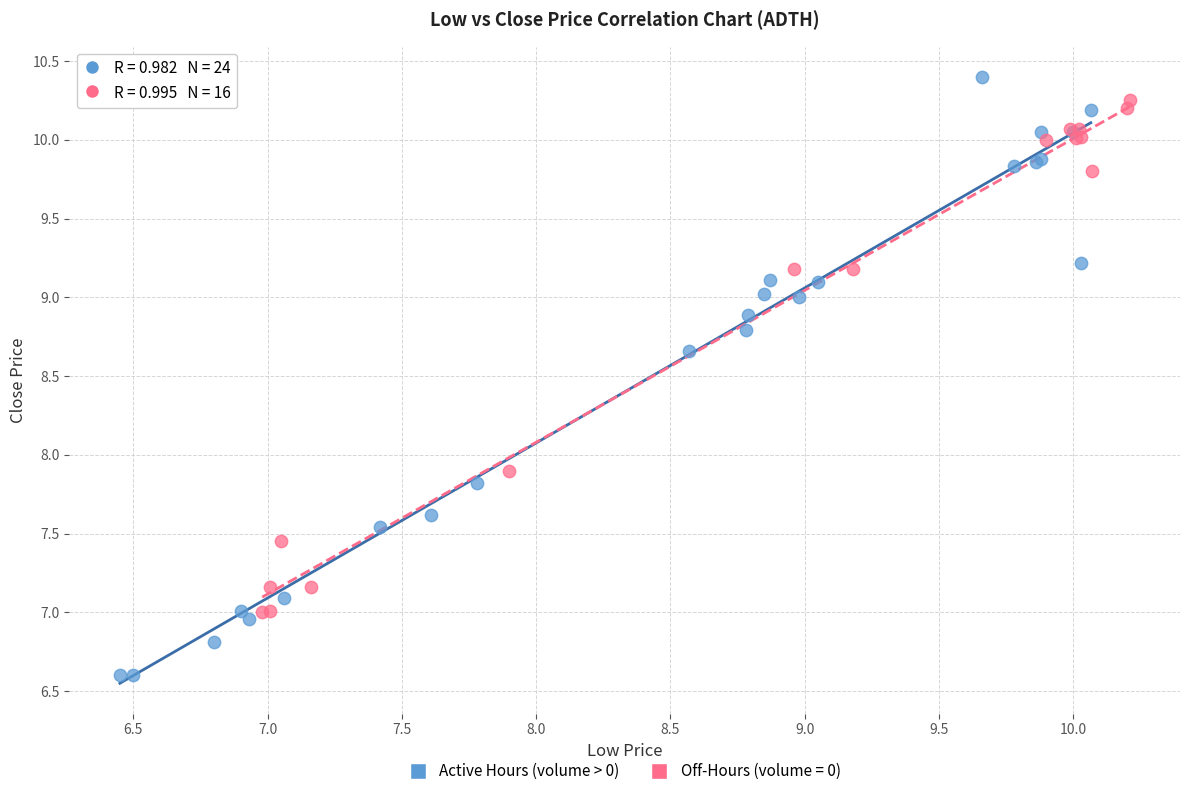

Which series reaches the minimum Y coordinate?

Active Hours (volume > 0)